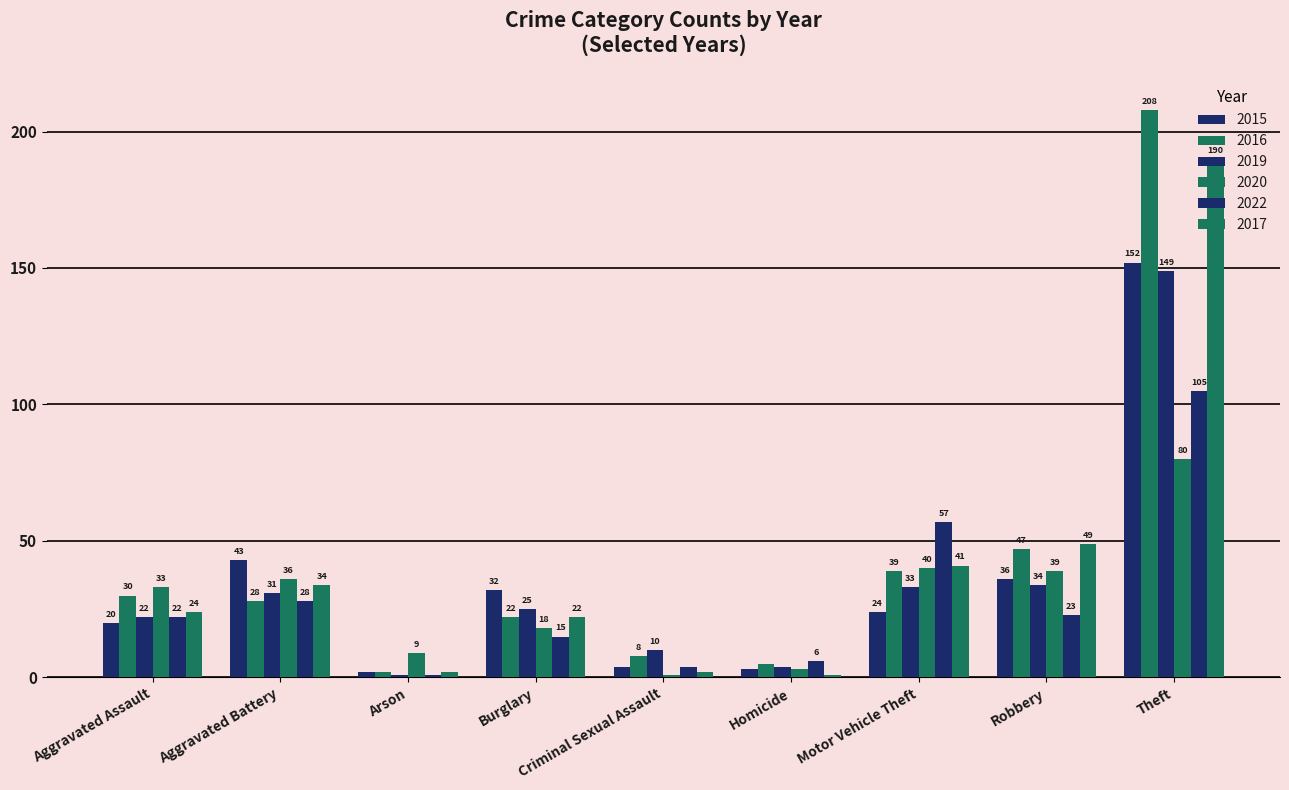

Reading left to right, what are all the values shown in this chart?

2015: Aggravated Assault=20	Aggravated Battery=43	Arson=2	Burglary=32	Criminal Sexual Assault=4	Homicide=3	Motor Vehicle Theft=24	Robbery=36	Theft=152
2016: Aggravated Assault=30	Aggravated Battery=28	Arson=2	Burglary=22	Criminal Sexual Assault=8	Homicide=5	Motor Vehicle Theft=39	Robbery=47	Theft=208
2019: Aggravated Assault=22	Aggravated Battery=31	Arson=1	Burglary=25	Criminal Sexual Assault=10	Homicide=4	Motor Vehicle Theft=33	Robbery=34	Theft=149
2020: Aggravated Assault=33	Aggravated Battery=36	Arson=9	Burglary=18	Criminal Sexual Assault=1	Homicide=3	Motor Vehicle Theft=40	Robbery=39	Theft=80
2022: Aggravated Assault=22	Aggravated Battery=28	Arson=1	Burglary=15	Criminal Sexual Assault=4	Homicide=6	Motor Vehicle Theft=57	Robbery=23	Theft=105
2017: Aggravated Assault=24	Aggravated Battery=34	Arson=2	Burglary=22	Criminal Sexual Assault=2	Homicide=1	Motor Vehicle Theft=41	Robbery=49	Theft=190